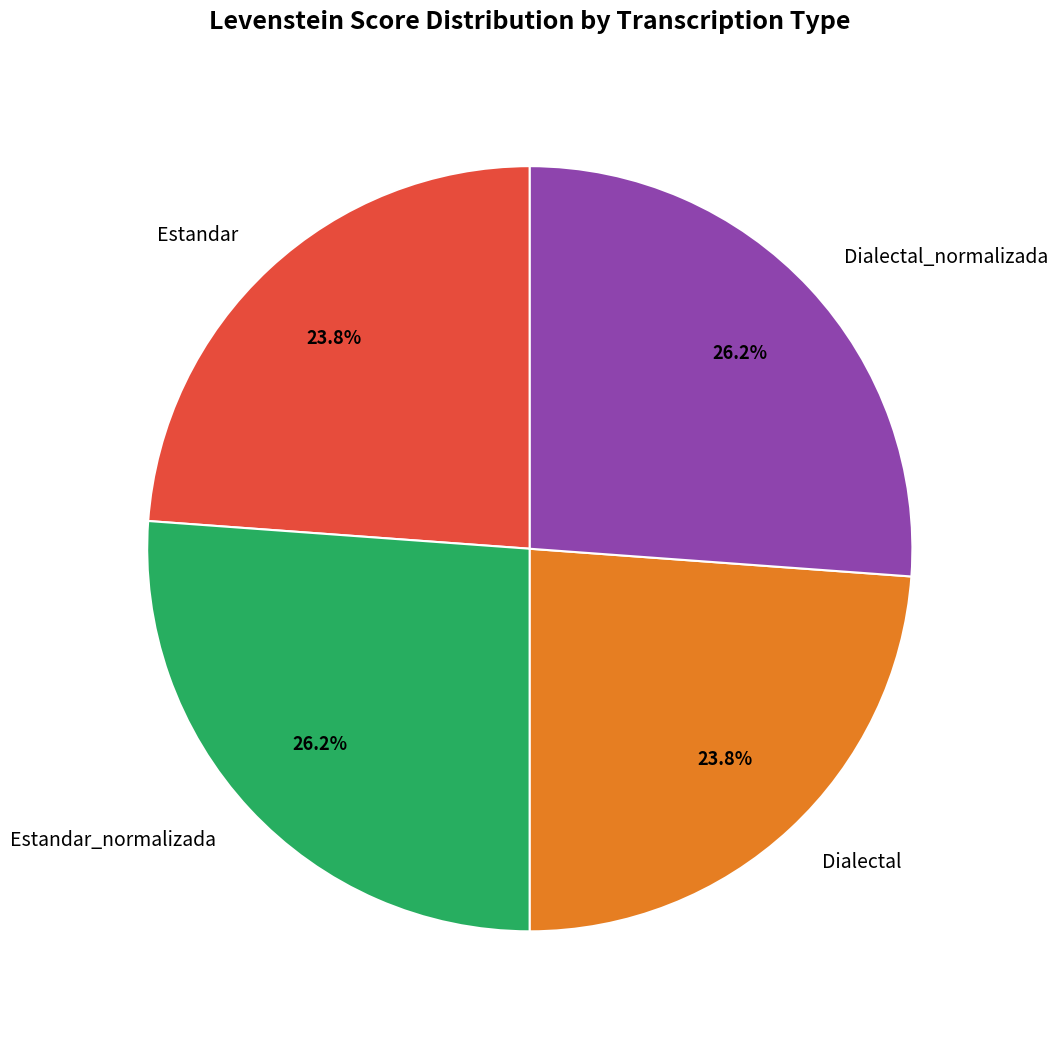

Is there a majority slice in this chart?

No